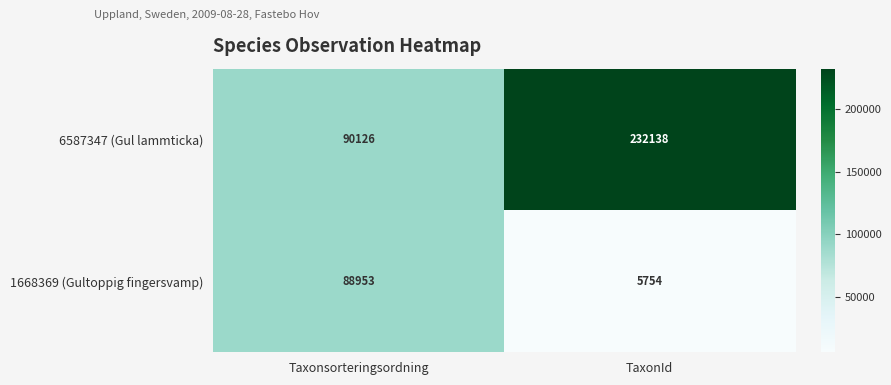

What is the sum of the 1668369 (Gultoppig fingersvamp) values at TaxonId and Taxonsorteringsordning?

94707